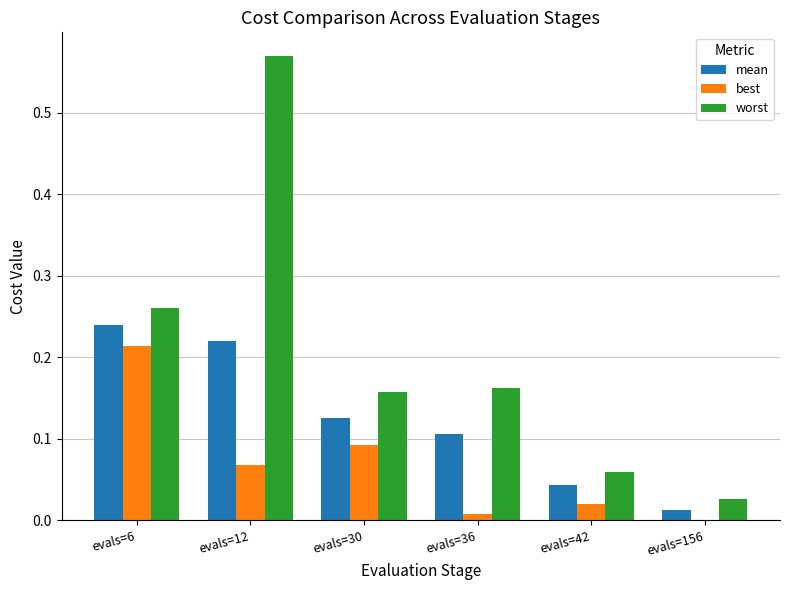

What are all the series names shown in the legend?

mean, best, worst